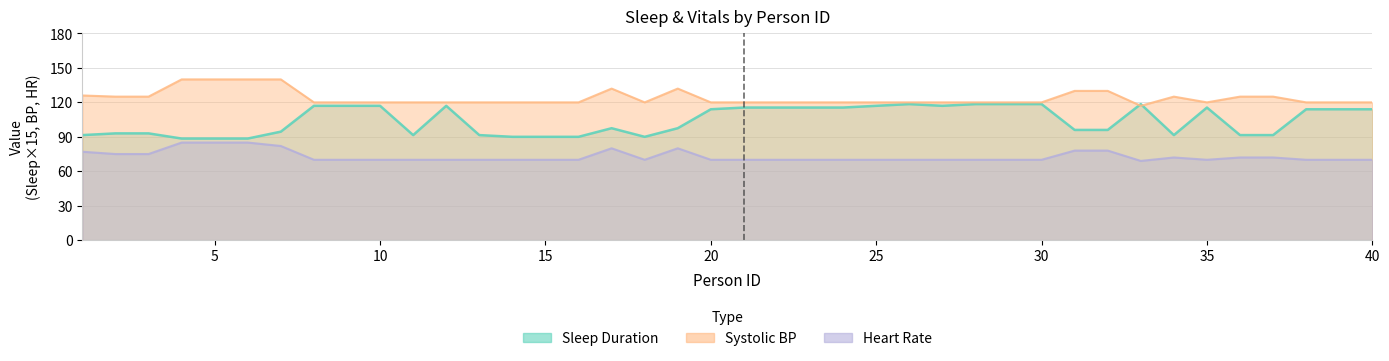

What is the highest value of the Sleep Duration series?

118.5